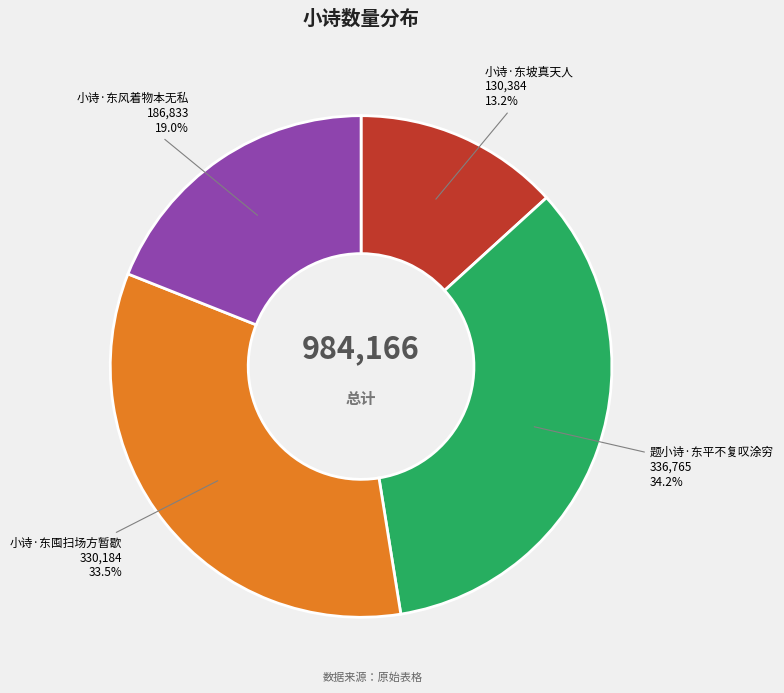

Does any single category account for the majority?

No